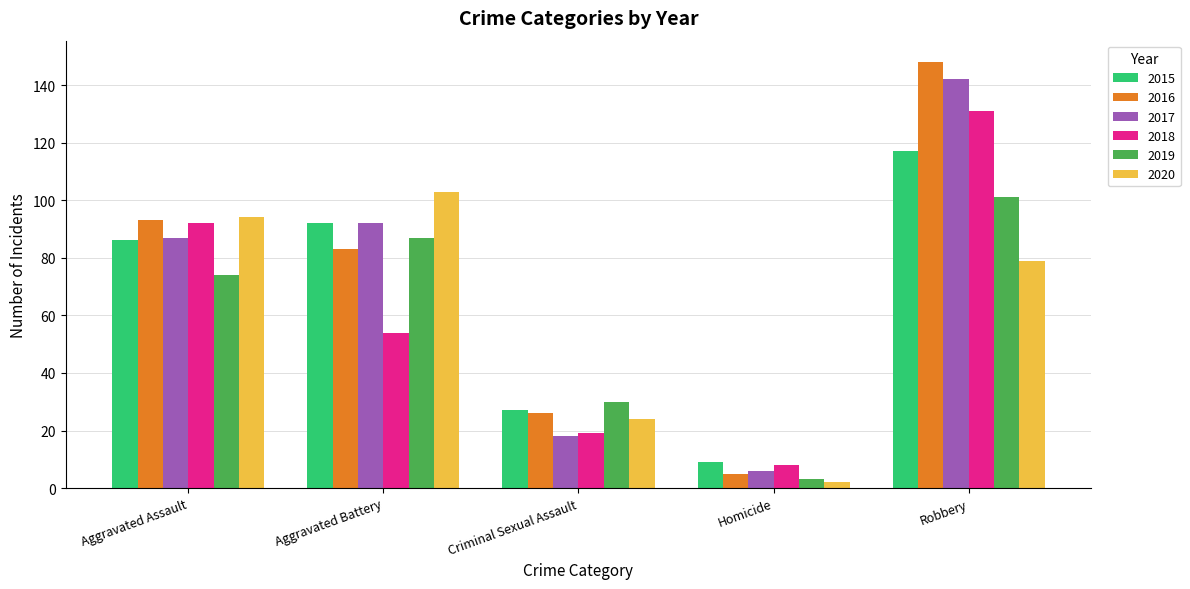

At how many categories does at least one series exceed 101?

2